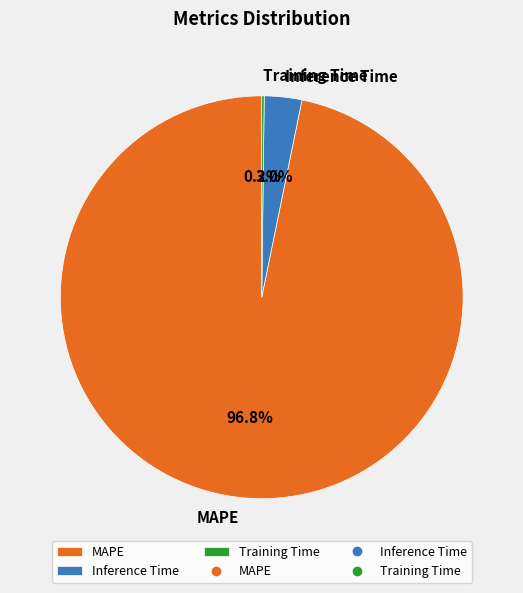

Which has a higher value, Inference Time or MAPE?

MAPE